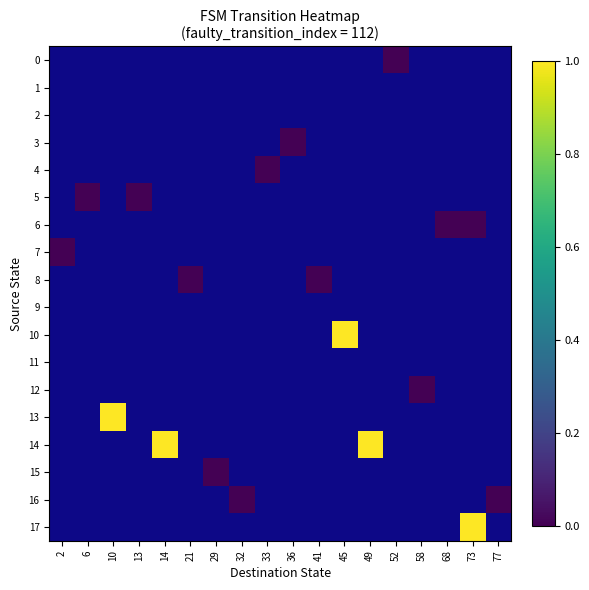

True or false: row_0 has a value of nan at 21.

False